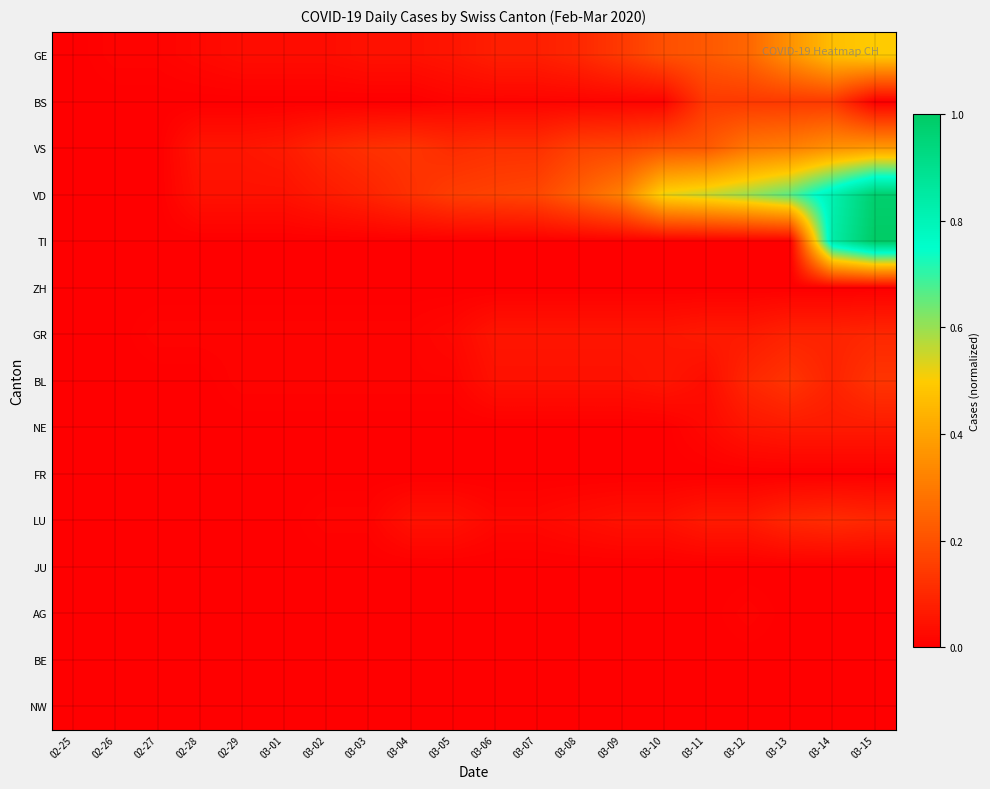

What is the total value across all series at 03-06?

0.5